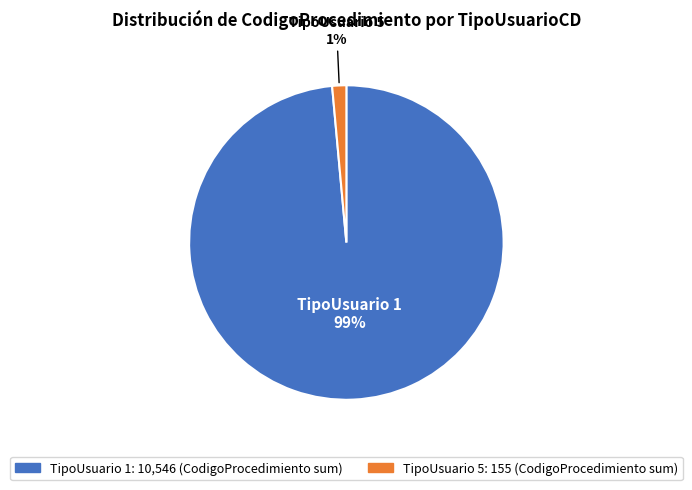

To the nearest percent, what is the average slice percentage?

50%